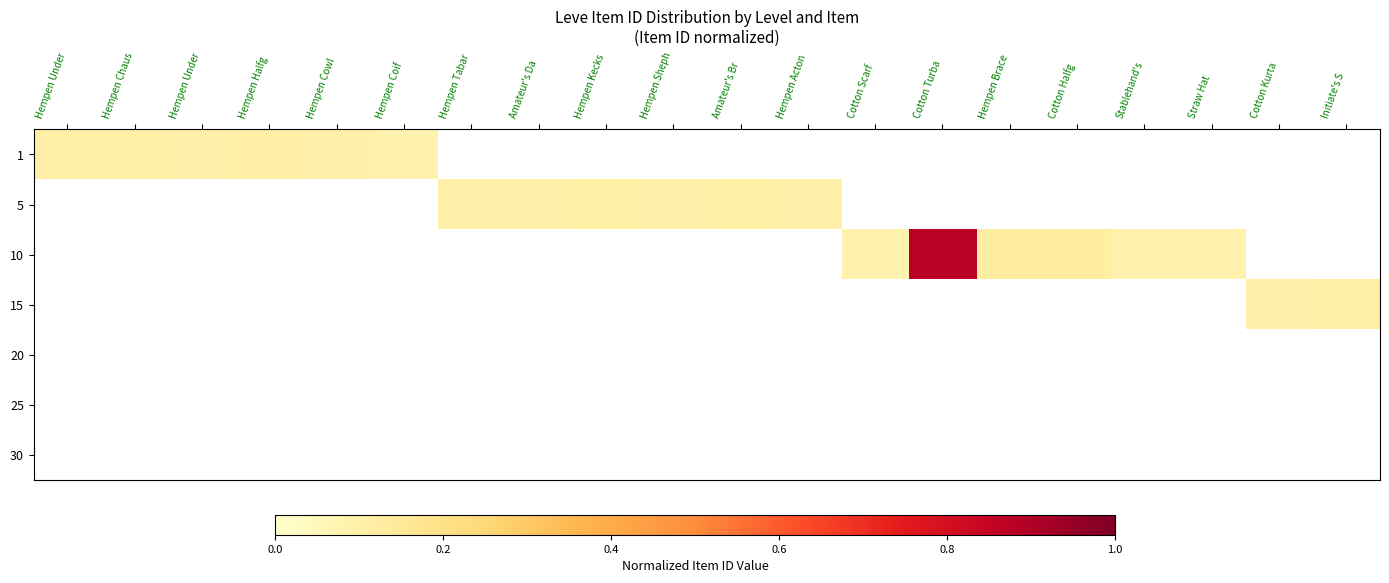

At which category does the chart reach its peak across all series?

Cotton Turba